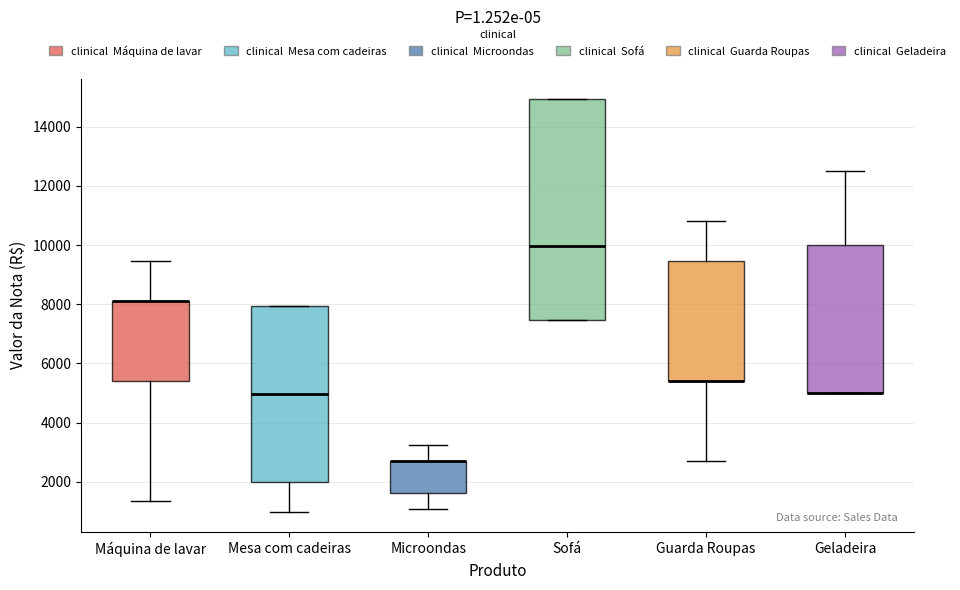

Where does the upper whisker of the box for Geladeira end on the y-axis? The values are not printed on the chart, so give them approximately, as read against the axis.

12600